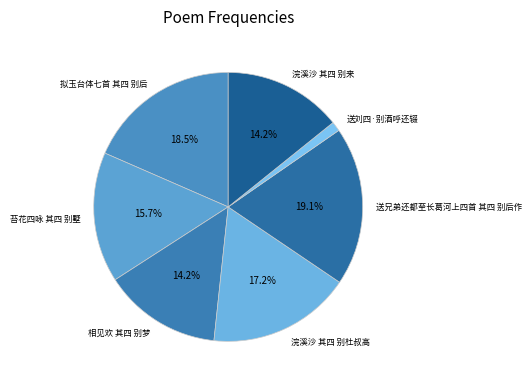

Is there a majority slice in this chart?

No